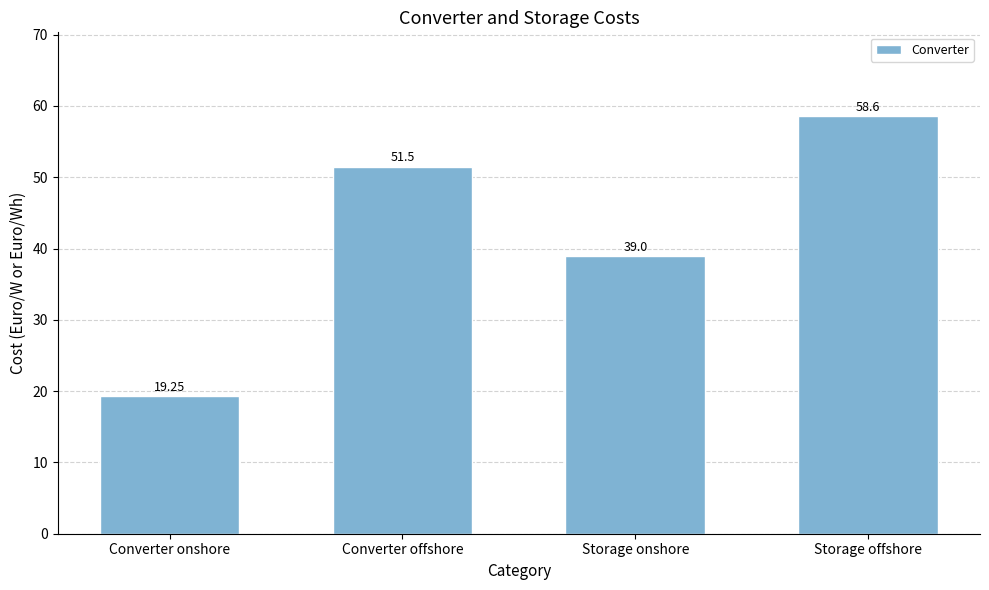

The chart shows a value of 76.7 at Storage offshore. True or false?

False